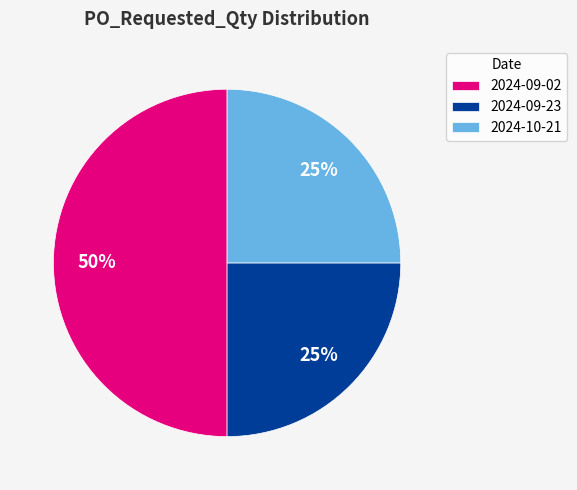

Does 2024-10-21 represent more than half of the total?

No